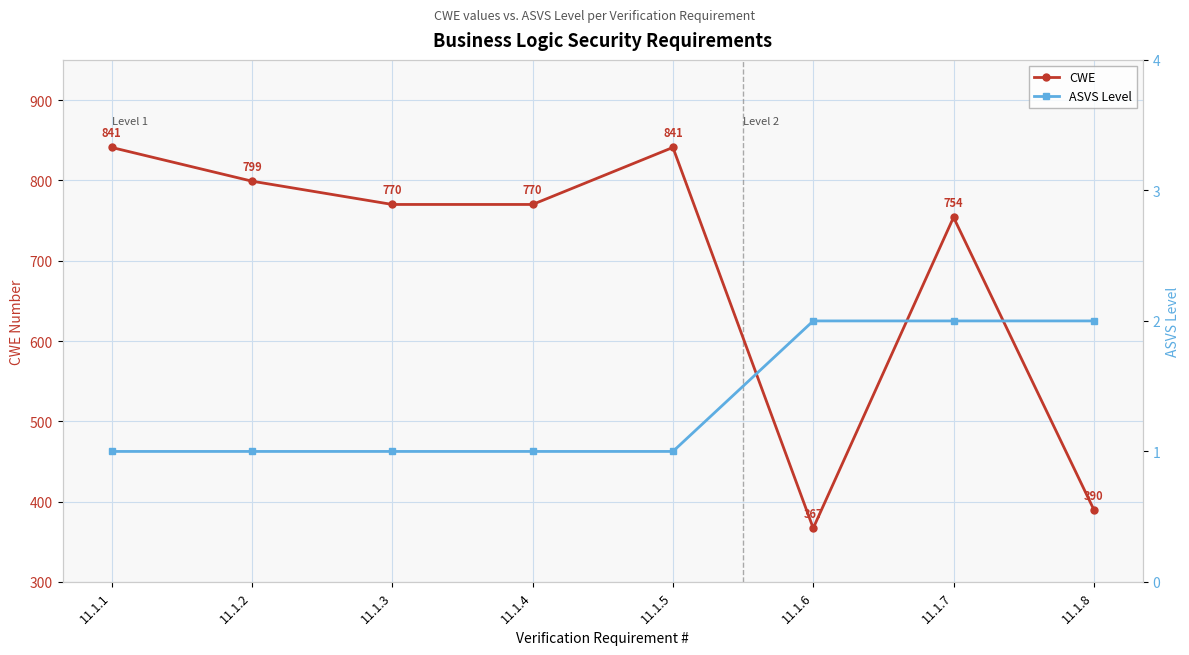

Which series has the largest total across all categories?

CWE